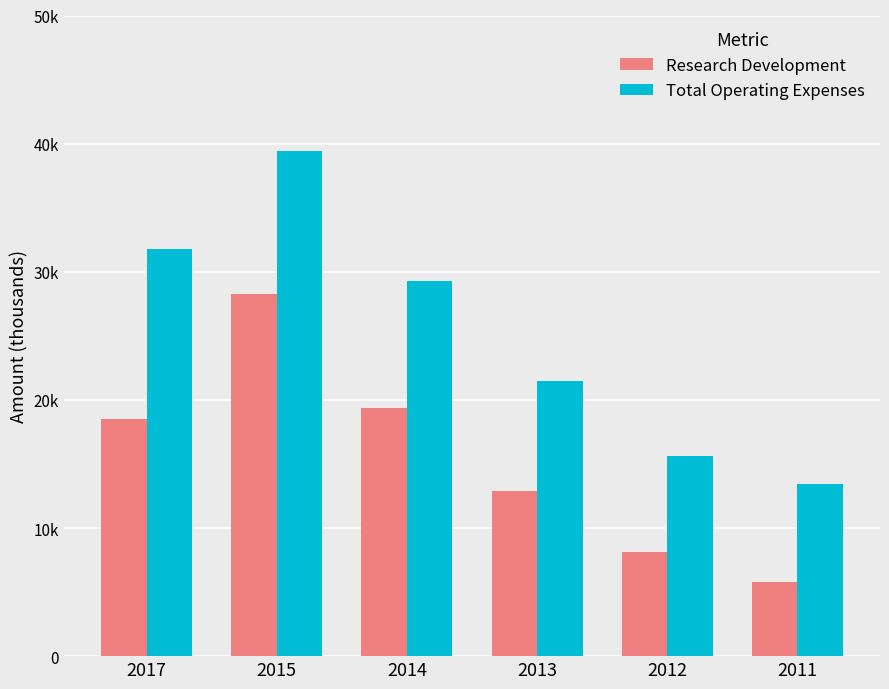

What are all the series names shown in the legend?

Research Development, Total Operating Expenses